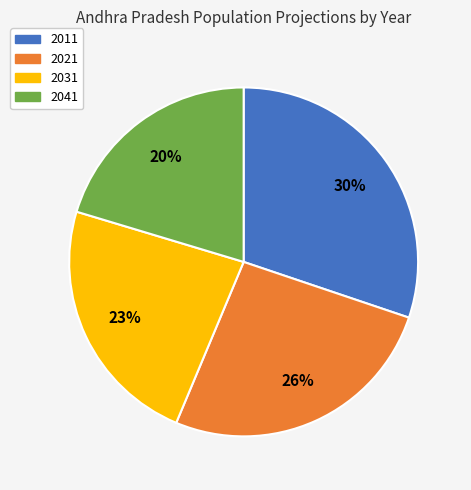

Is there a majority slice in this chart?

No